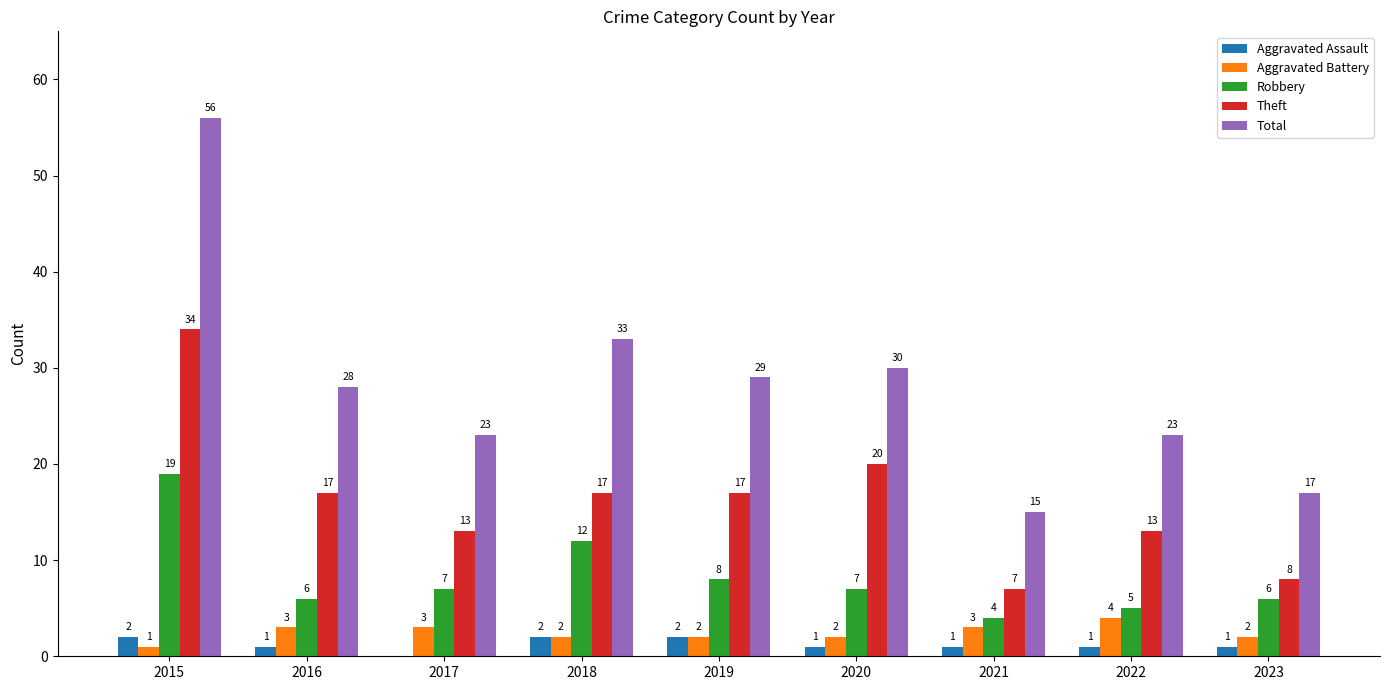

Count the Theft values in the range 13 to 17.

5